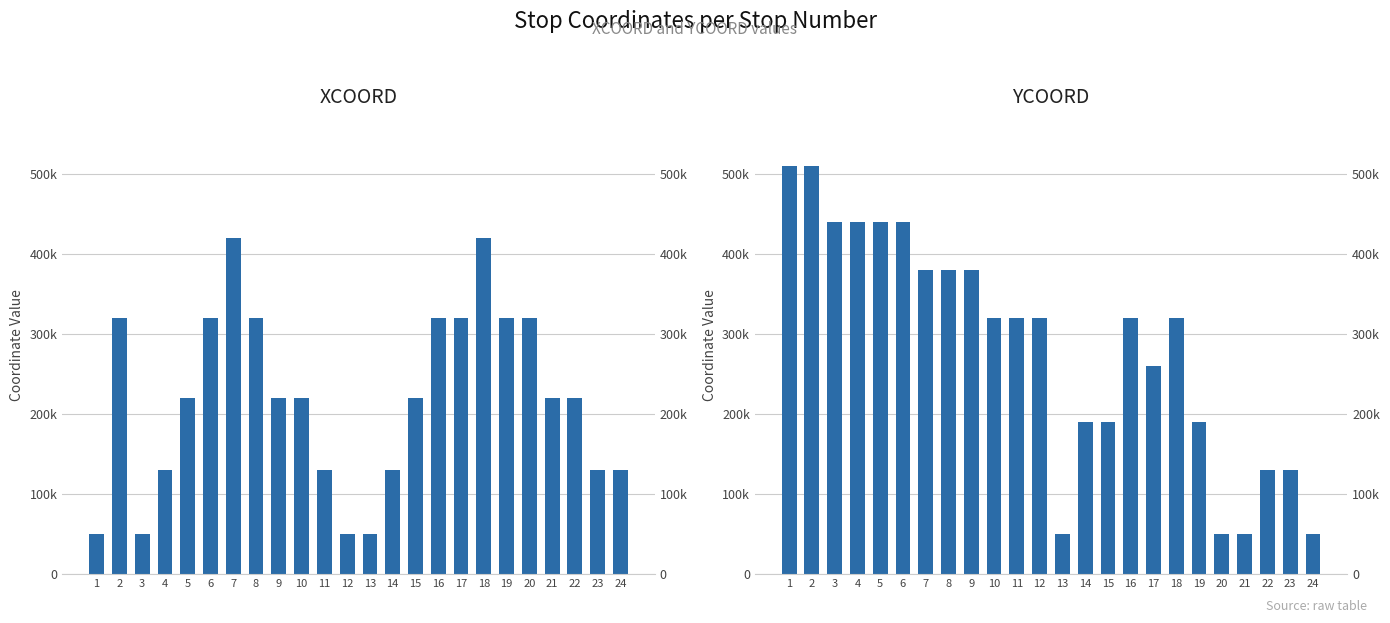

List the series in order of their peak value, highest first.

YCOORD, XCOORD